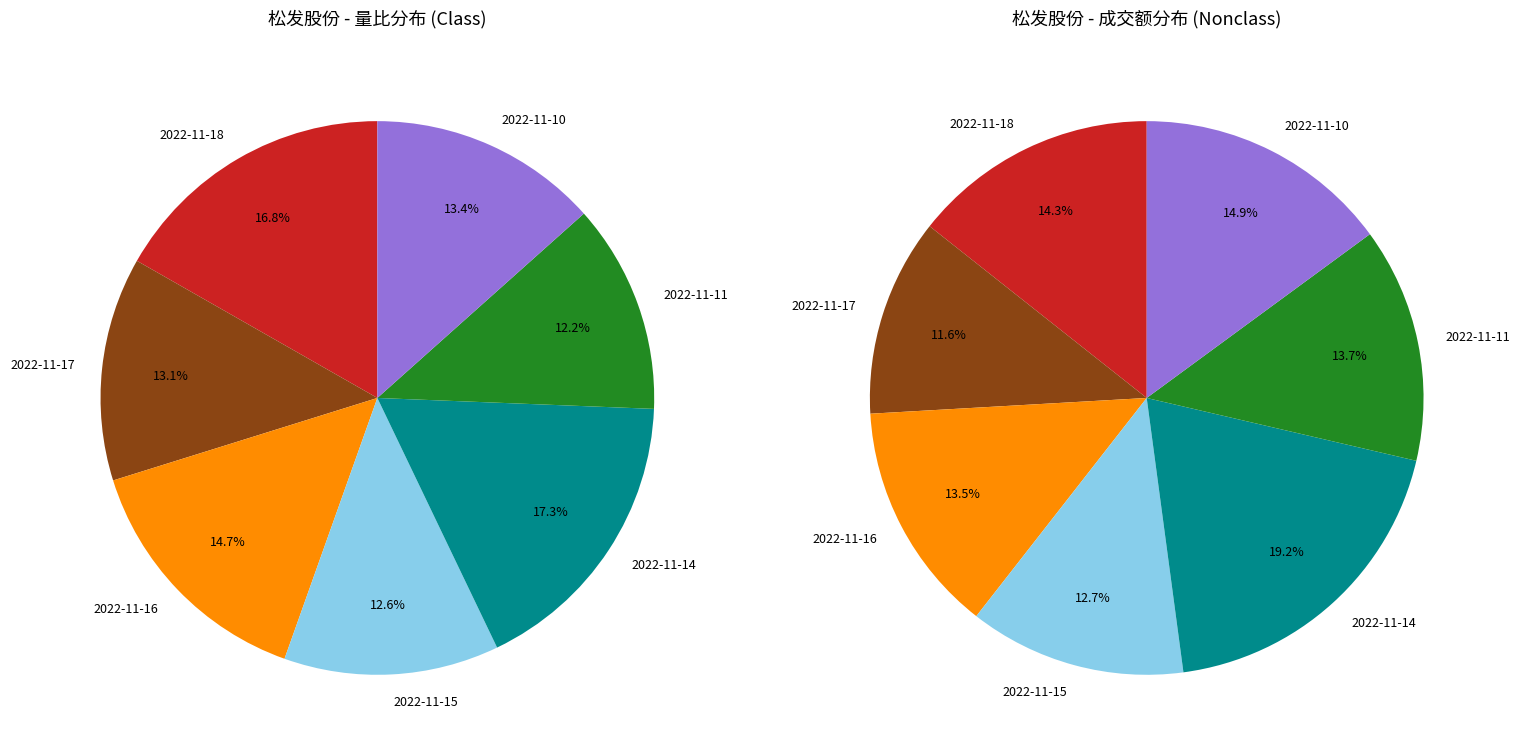

Does 2022-11-18 represent more than half of the total?

No